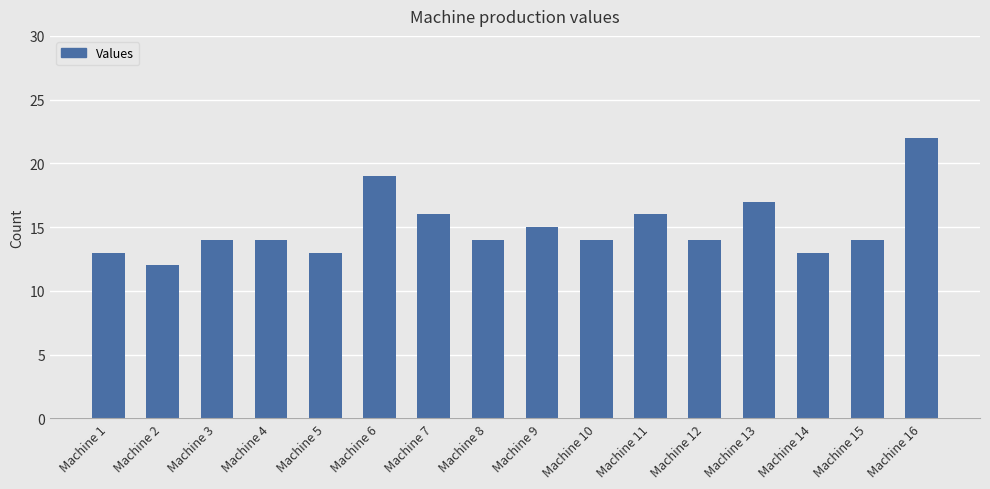

Approximately how many times larger is the value at Machine 9 compared to Machine 4?

1.1